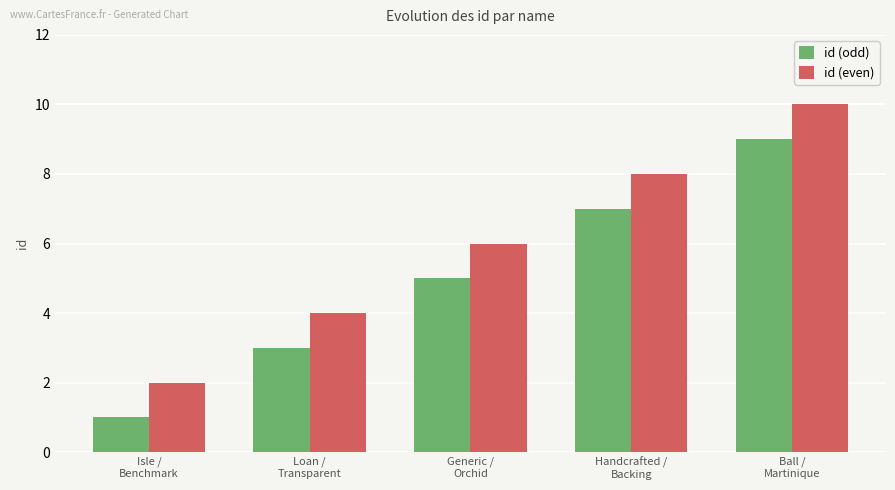

What value does the id (odd) series have at Handcrafted /
Backing?

7